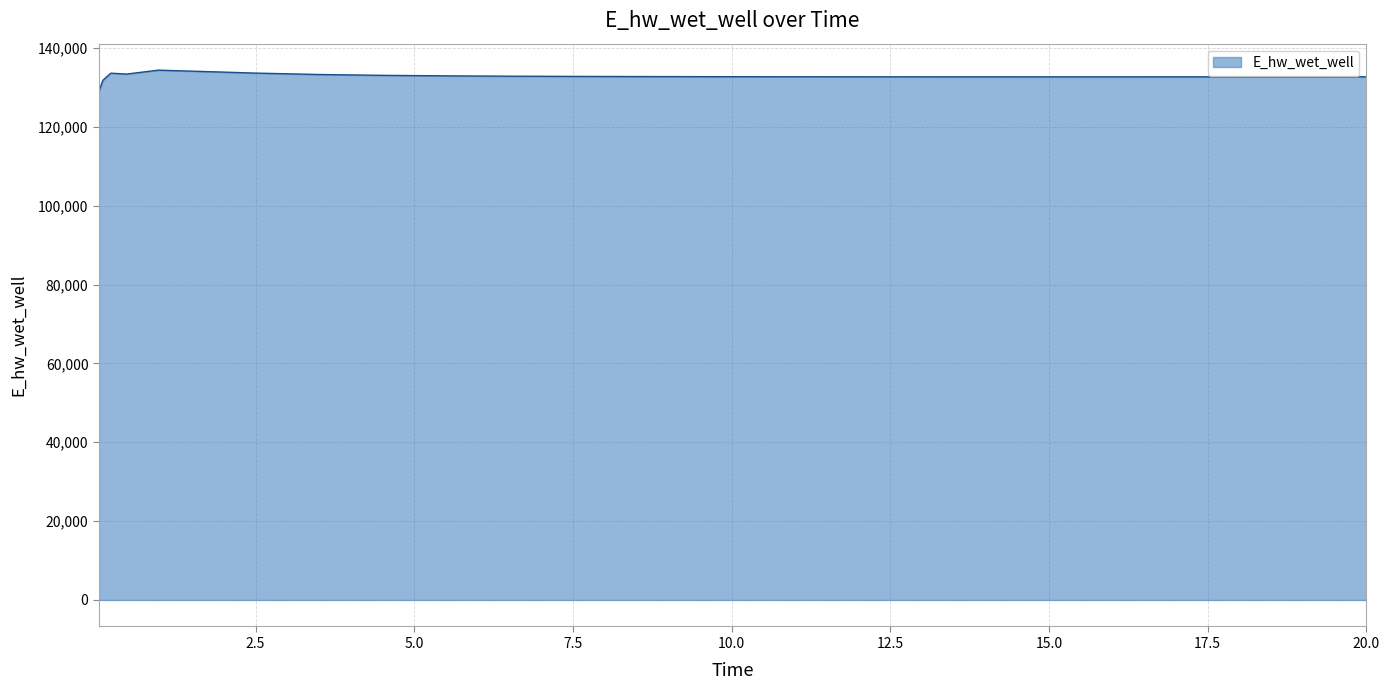

What is the minimum value shown in the chart?

128975.6